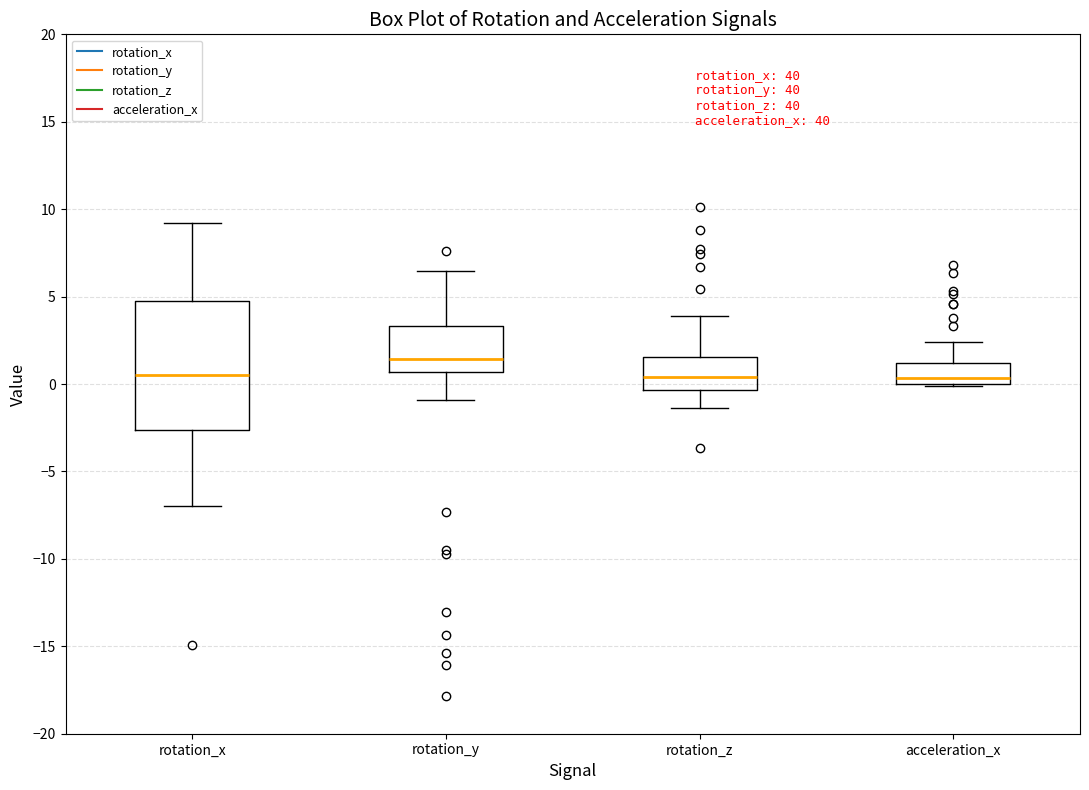

Reading left to right, read every box against the y-axis: the position of its median line, the range the box covers, and the ends of its whiskers. The values are not printed on the chart, so give them approximately, as read against the axis.

rotation_x: median 0.5, box -2.5 to 4.5, whiskers -7.0 to 9.0
rotation_y: median 1.5, box 0.5 to 3.5, whiskers -1.0 to 6.5
rotation_z: median 0.5, box -0.5 to 1.5, whiskers -1.5 to 4.0
acceleration_x: median 0.5, box 0.0 to 1.0, whiskers 0.0 (just below the box's lower edge) to 2.5